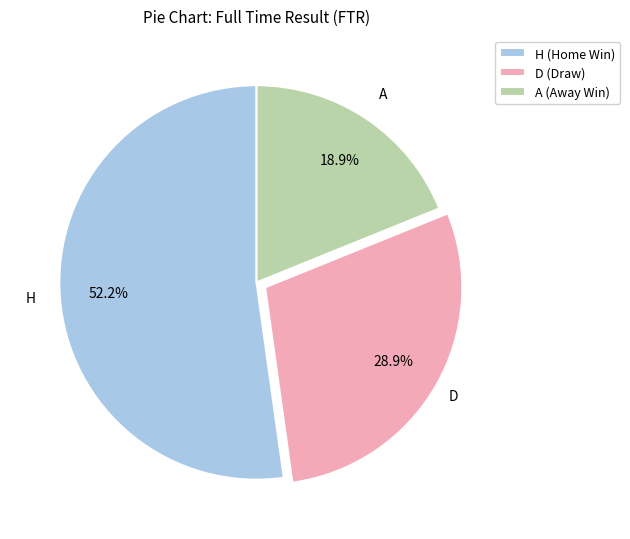

Rank the categories by value from lowest to highest.

A, D, H